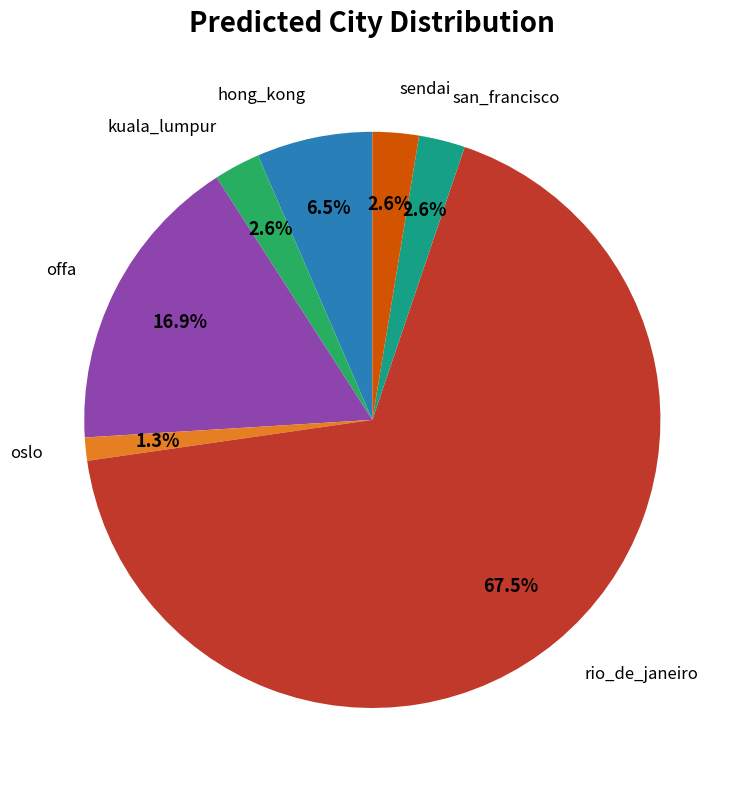

Count the number of slices in the pie.

7